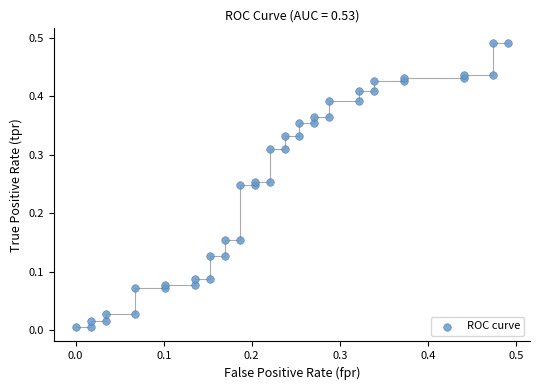

How many points are shown in the scatter plot?

40